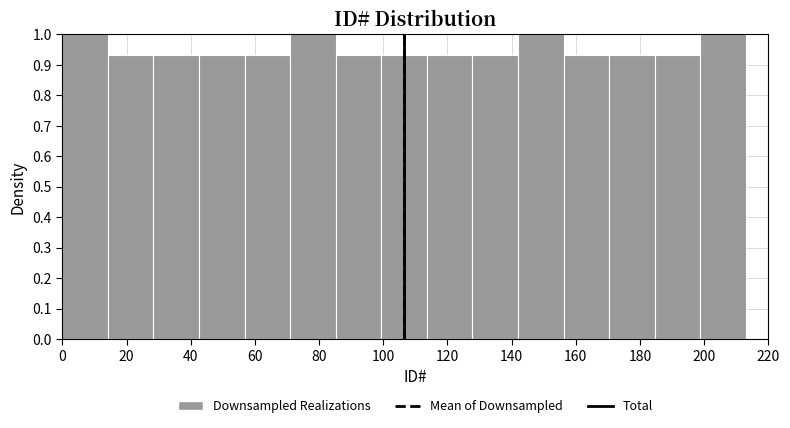

Reading left to right, list every bar in this chart as the range it spans on the x-axis followed by its height. Neither the bar edges nor the heights are printed on the chart, so give them approximately, as read against the axes.

0.0 to 14.2: 1.00
14.2 to 28.4: 0.93
28.4 to 42.6: 0.93
42.6 to 56.8: 0.93
56.8 to 71.0: 0.93
71.0 to 85.2: 1.00
85.2 to 99.4: 0.93
99.4 to 113.6: 0.93
113.6 to 127.8: 0.93
127.8 to 142.0: 0.93
142.0 to 156.2: 1.00
156.2 to 170.4: 0.93
170.4 to 184.6: 0.93
184.6 to 198.8: 0.93
198.8 to 213.0: 1.00